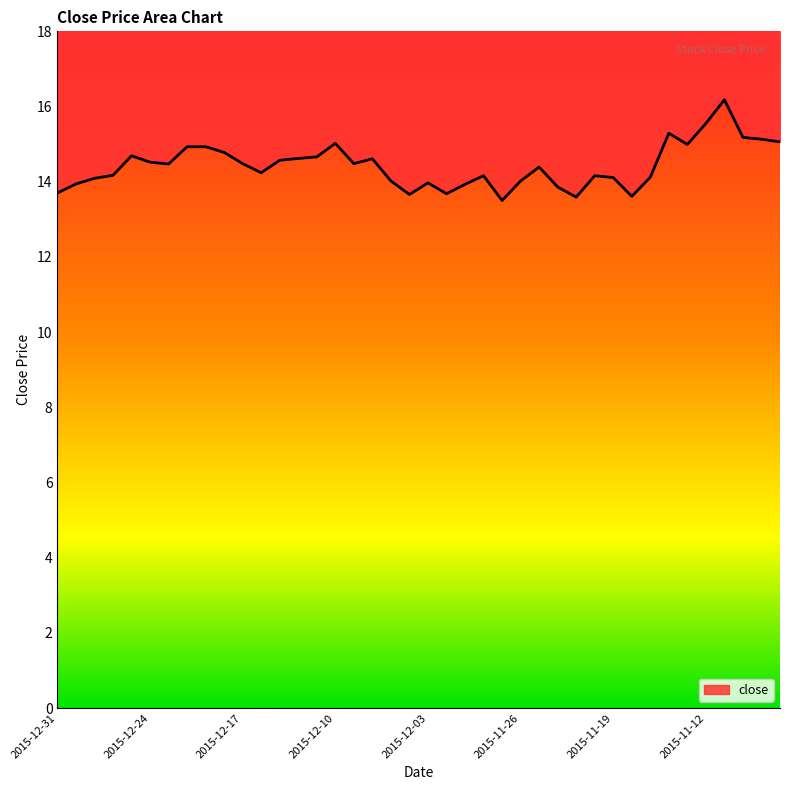

The value at 2015-12-31 is 13.7. True or false?

True